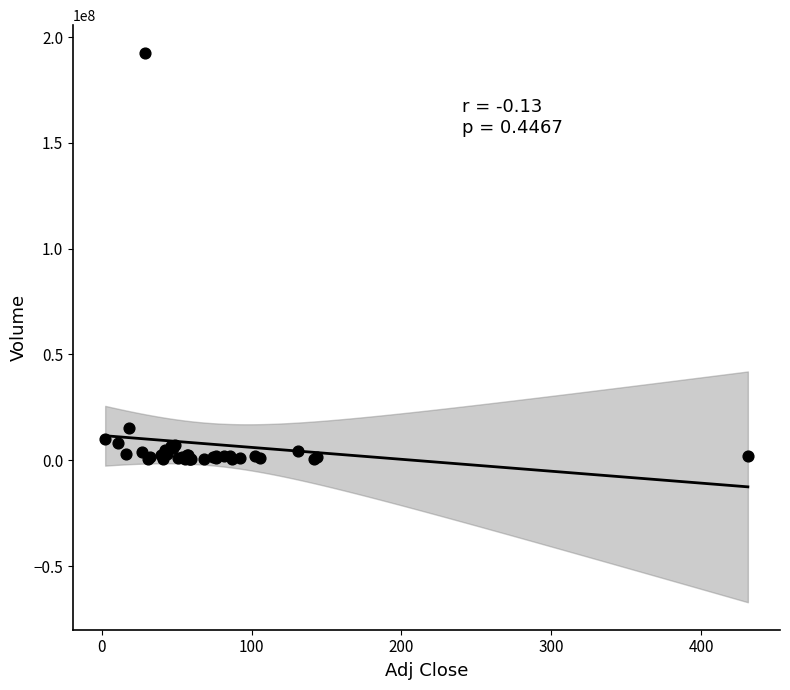

What Y value in the scatter plot is closest to 96564650?

15269900